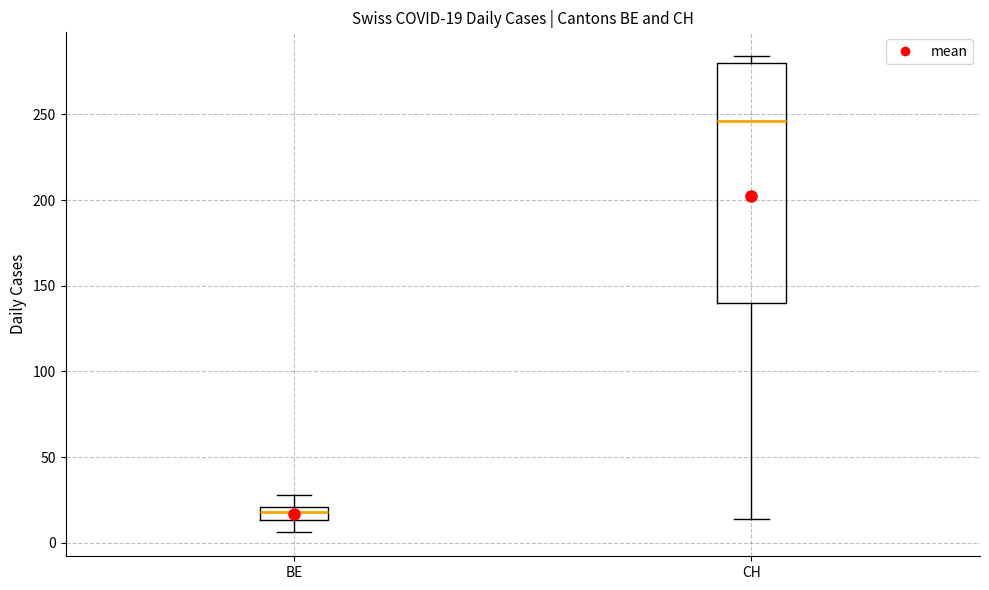

Which box has the lowest median line?

BE